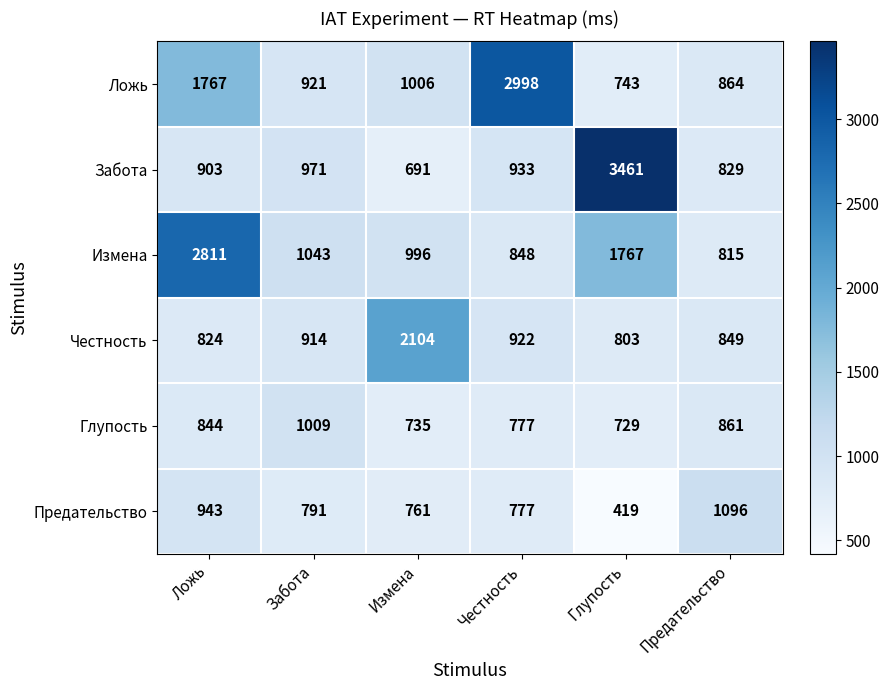

List the series in order of their peak value, highest first.

Забота, Ложь, Измена, Честность, Предательство, Глупость